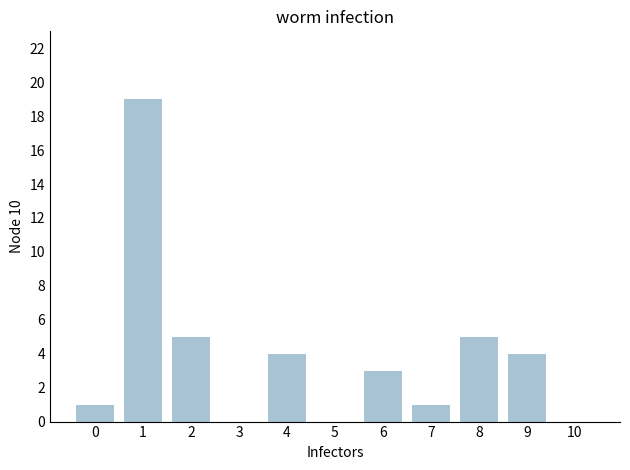

The value at 9 is 1. True or false?

False